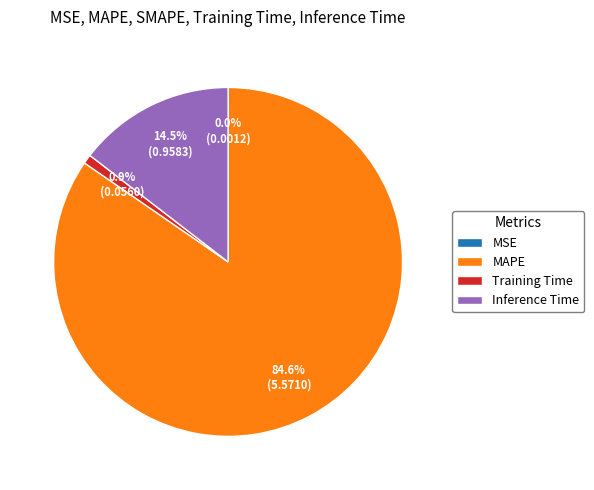

Is it true that Training Time is 1% of the pie?

True